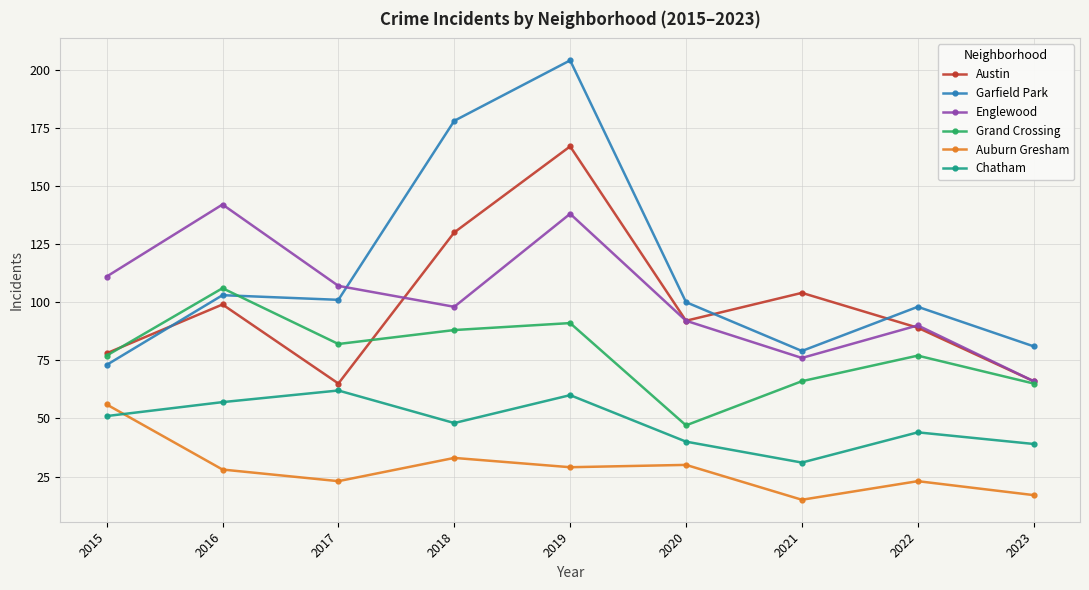

Which series has the largest total across all categories?

Garfield Park